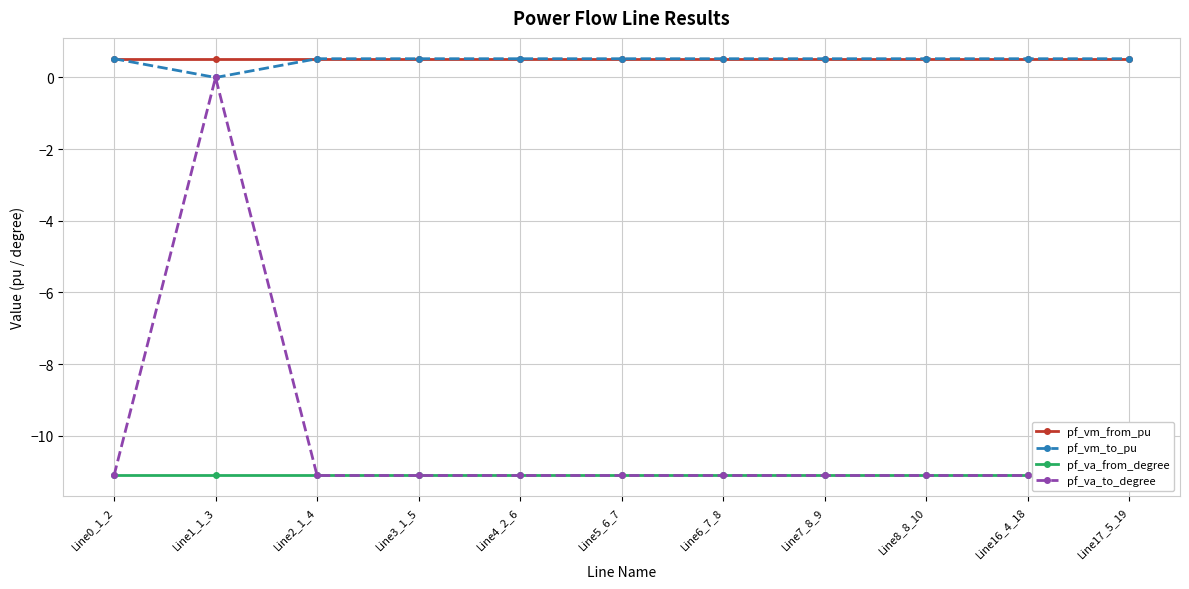

At which category is the sum across all series the highest?

Line1_1_3